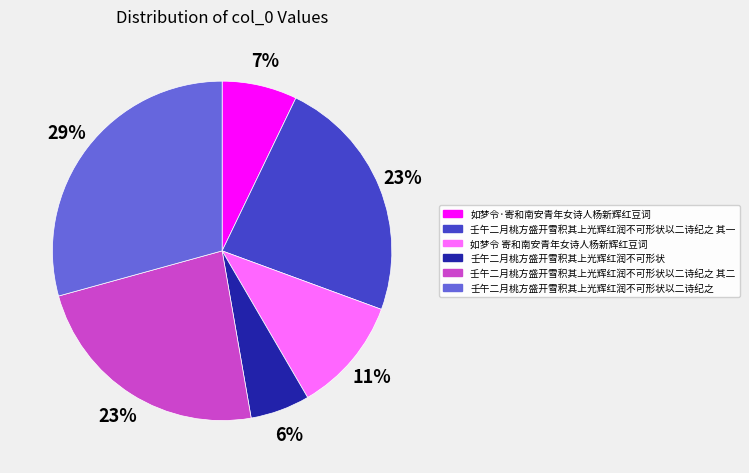

Which category has the smallest portion of the pie?

壬午二月桃方盛开雪积其上光辉红润不可形状